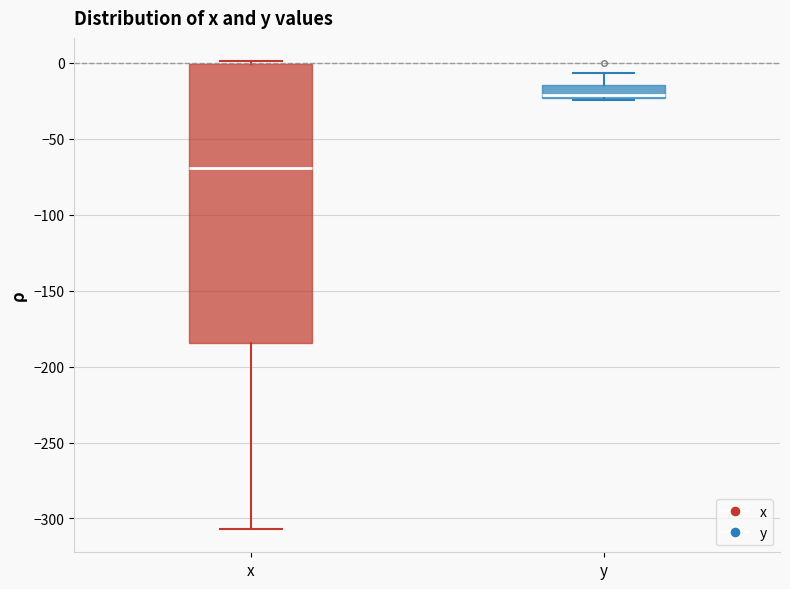

Where does the lower whisker of the box for x end on the y-axis? The values are not printed on the chart, so give them approximately, as read against the axis.

-305